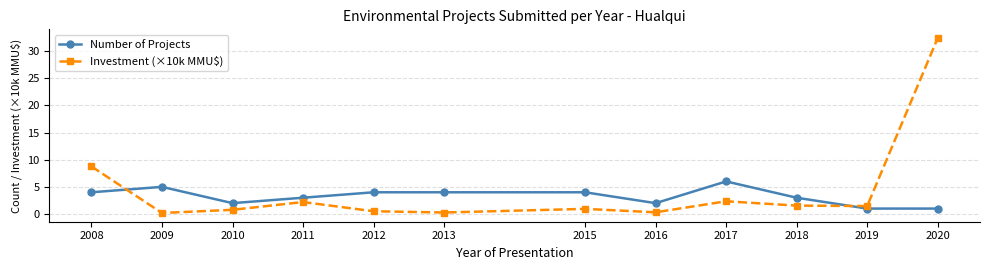

Where do Investment (×10k MMU$) and Number of Projects first cross each other?

2008 and 2009